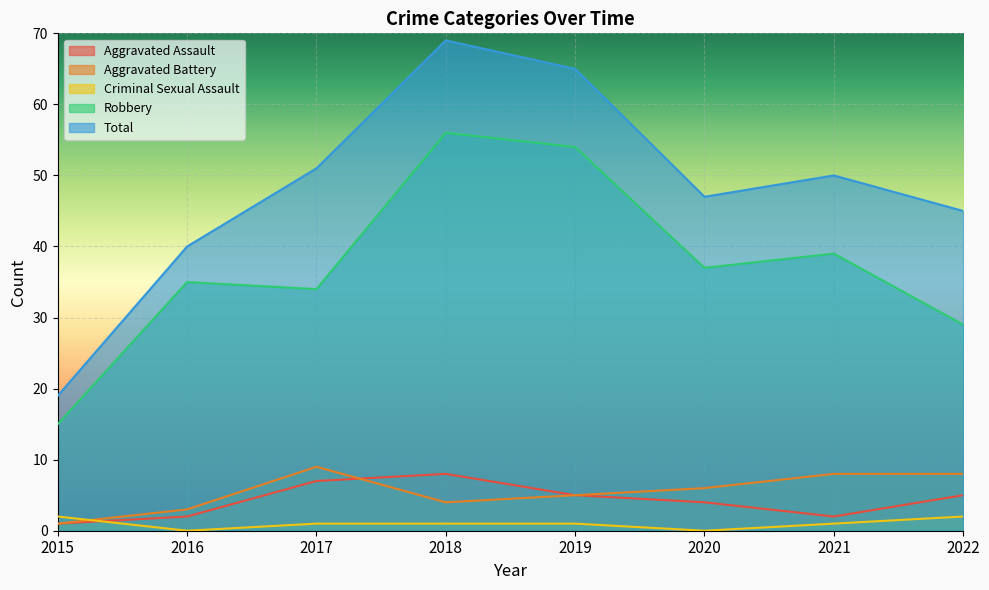

The Aggravated Battery series shows 0 at 2015. True or false?

False